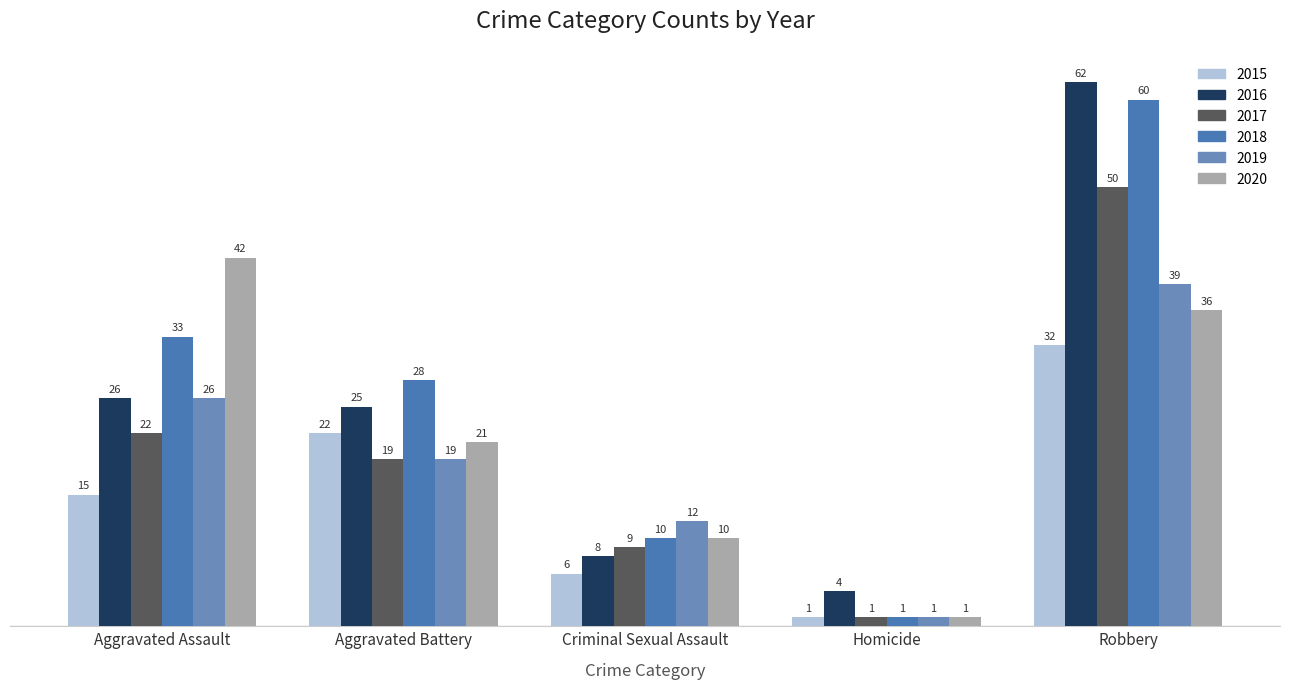

Rank the series at Aggravated Assault from lowest to highest value.

2015, 2017, 2016, 2019, 2018, 2020